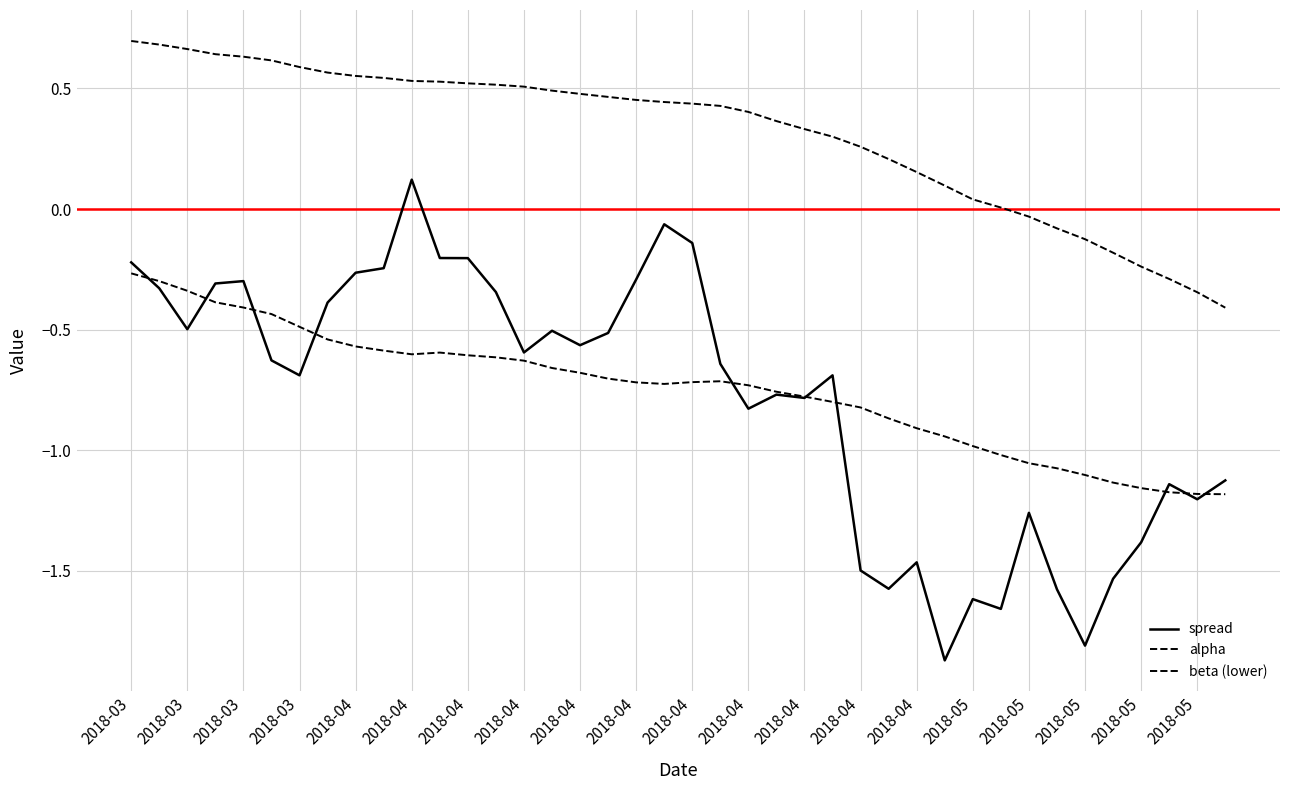

How many lines are shown in the chart?

3